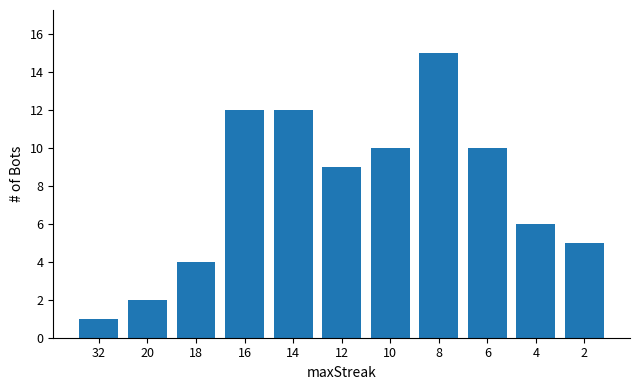

True or false: the data shows 17 at 16.

False